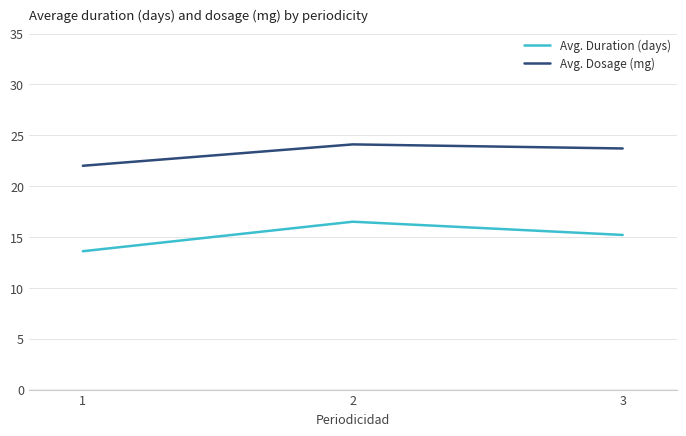

Does the chart have visible grid lines?

Yes